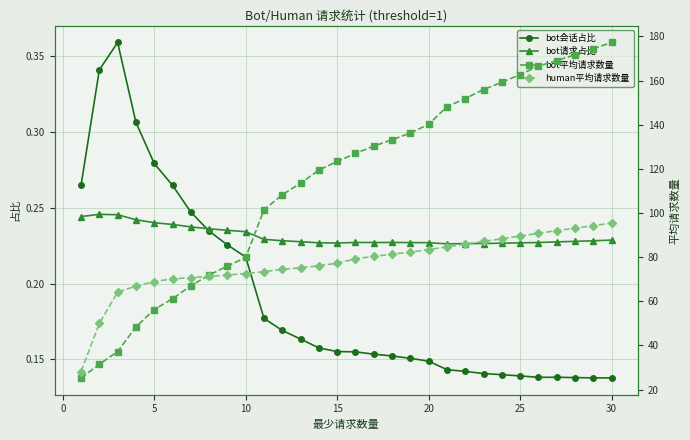

What is the minimum value shown in the chart?

0.1